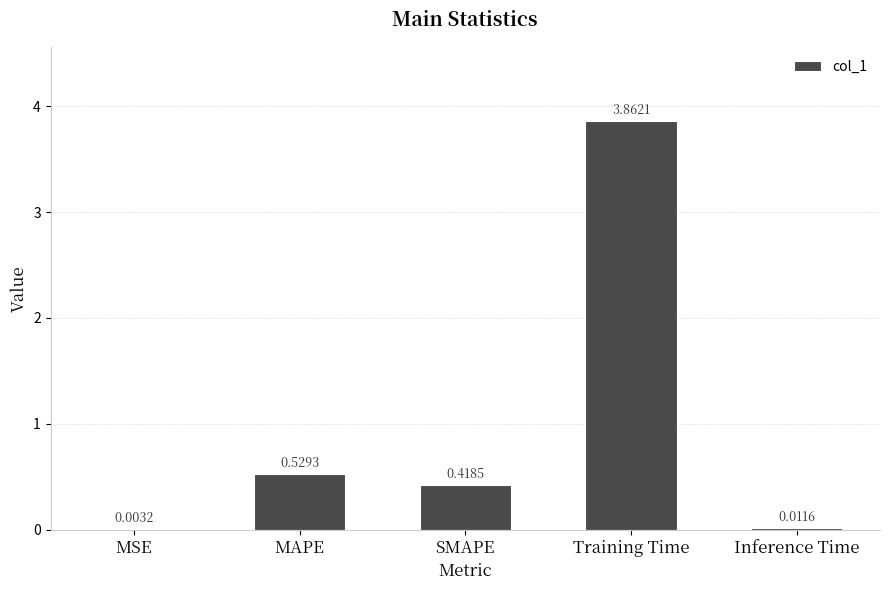

What is the sum of all values?

4.8